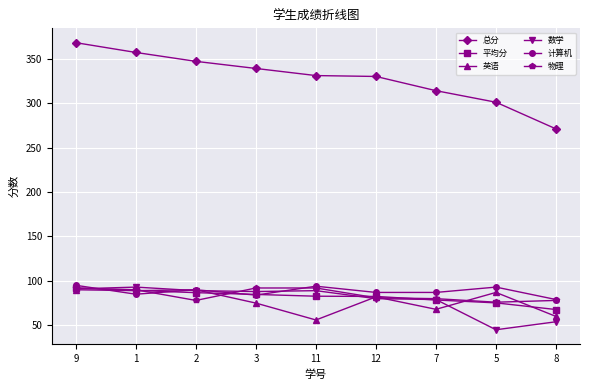

Is the value of 总分 at 8 greater than the value of 物理 at 8?

Yes